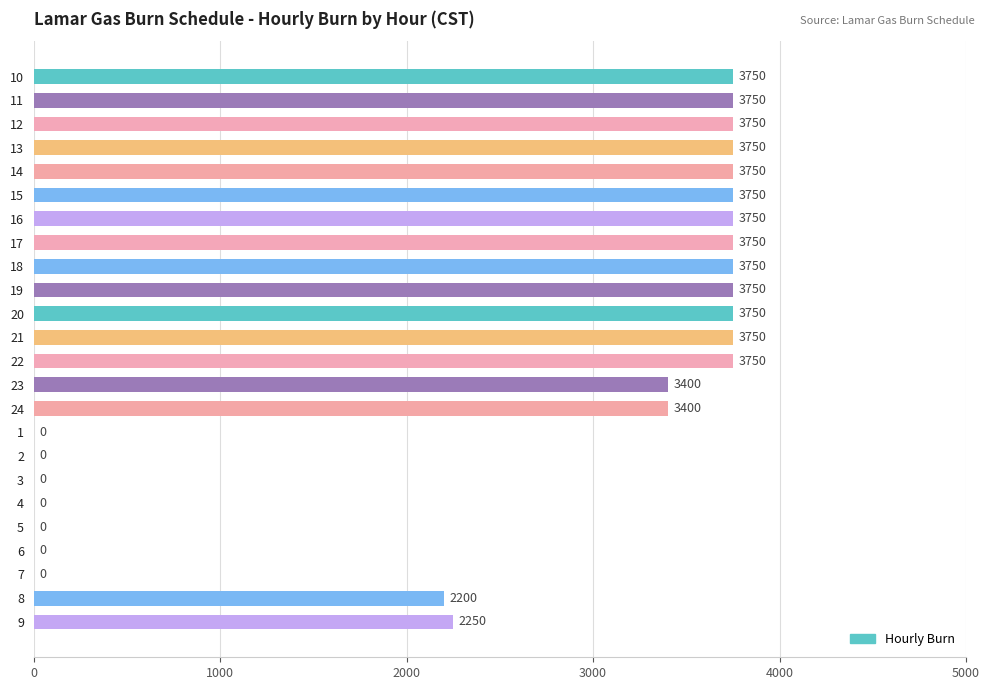

True or false: the data shows 559 at 22.

False